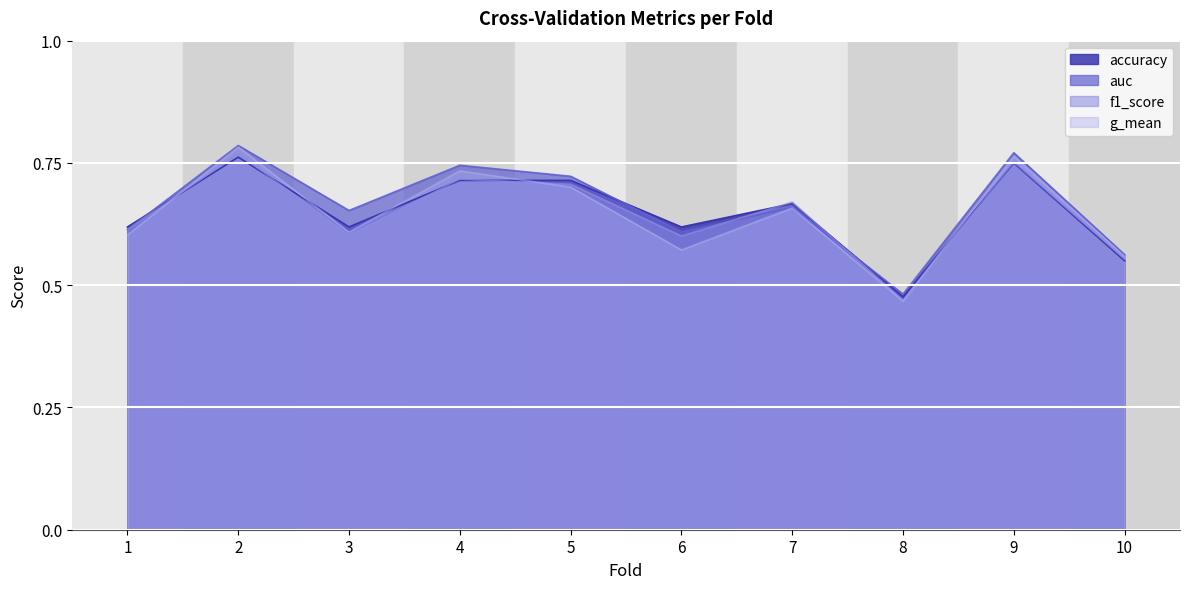

How many lines are shown in the chart?

4